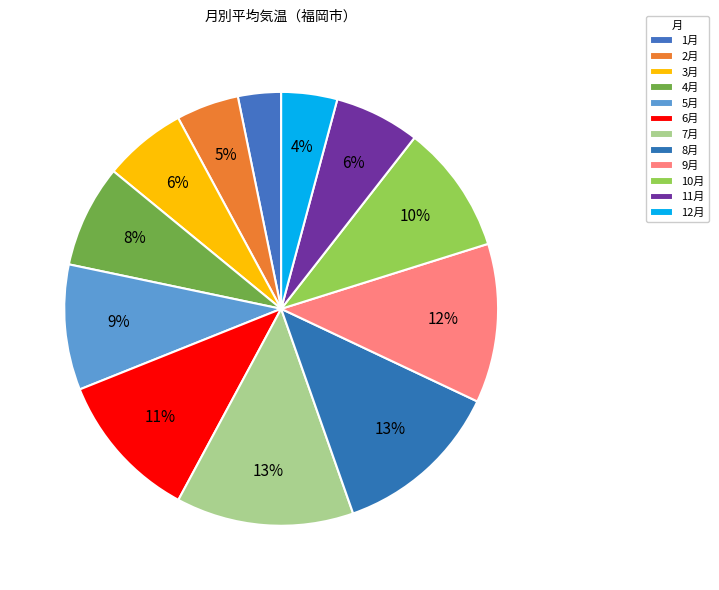

Which category has the smallest portion of the pie?

1月